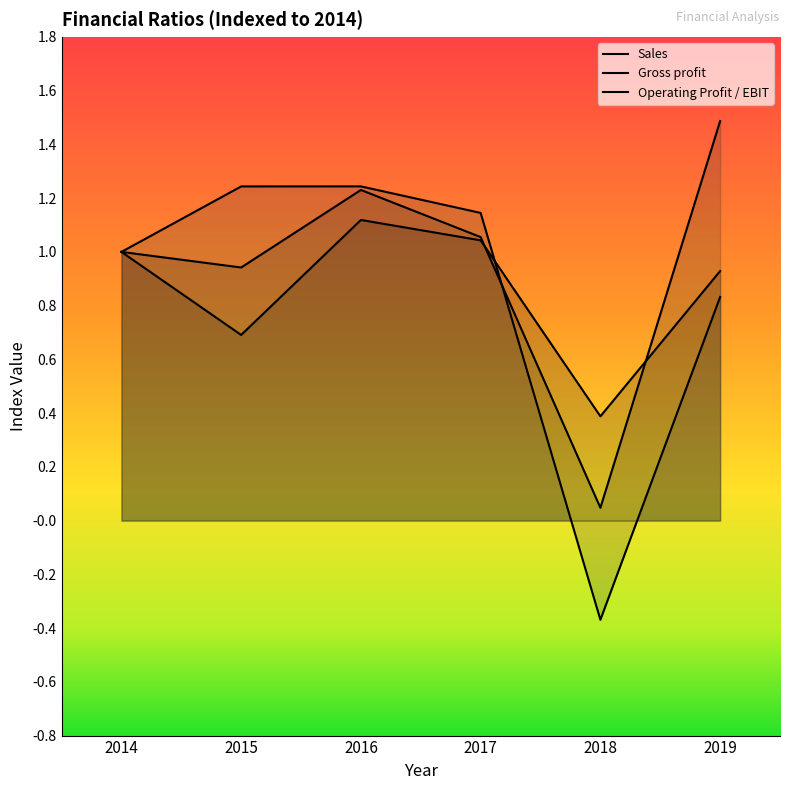

What is the value of the Sales point at the 4th from the left?

1.0